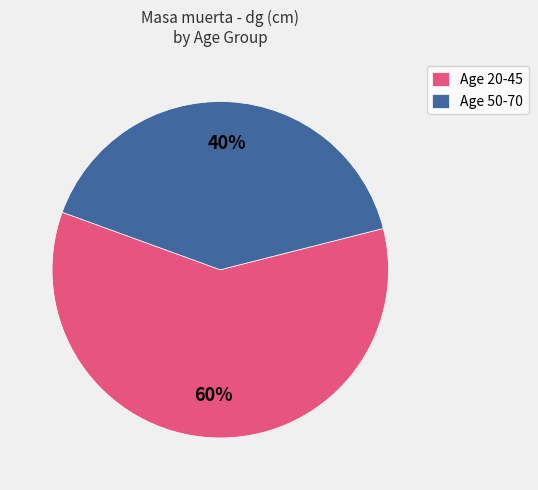

Rank the categories by value from highest to lowest.

Age 20-45, Age 50-70